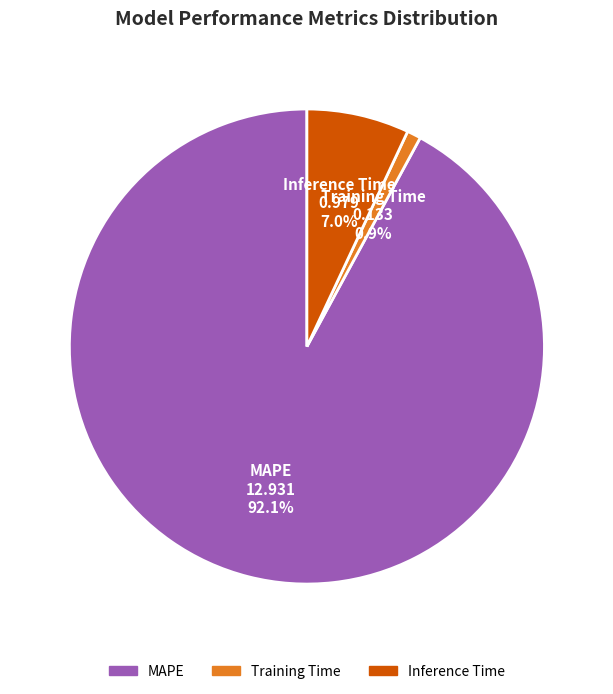

Count the number of slices in the pie.

3